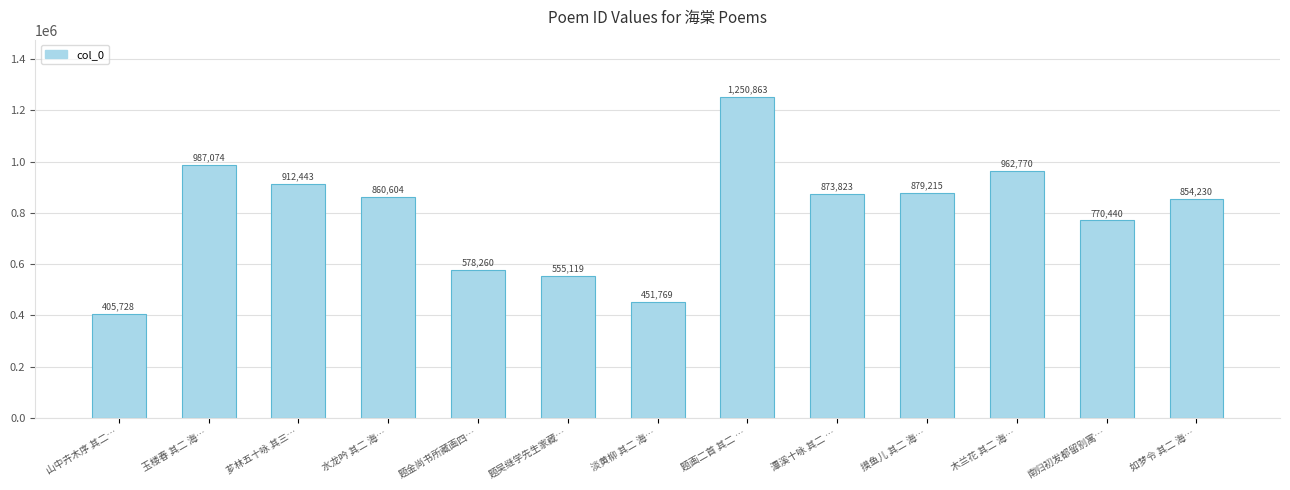

At which label is the value closest to 828295?

如梦令 其二 海…